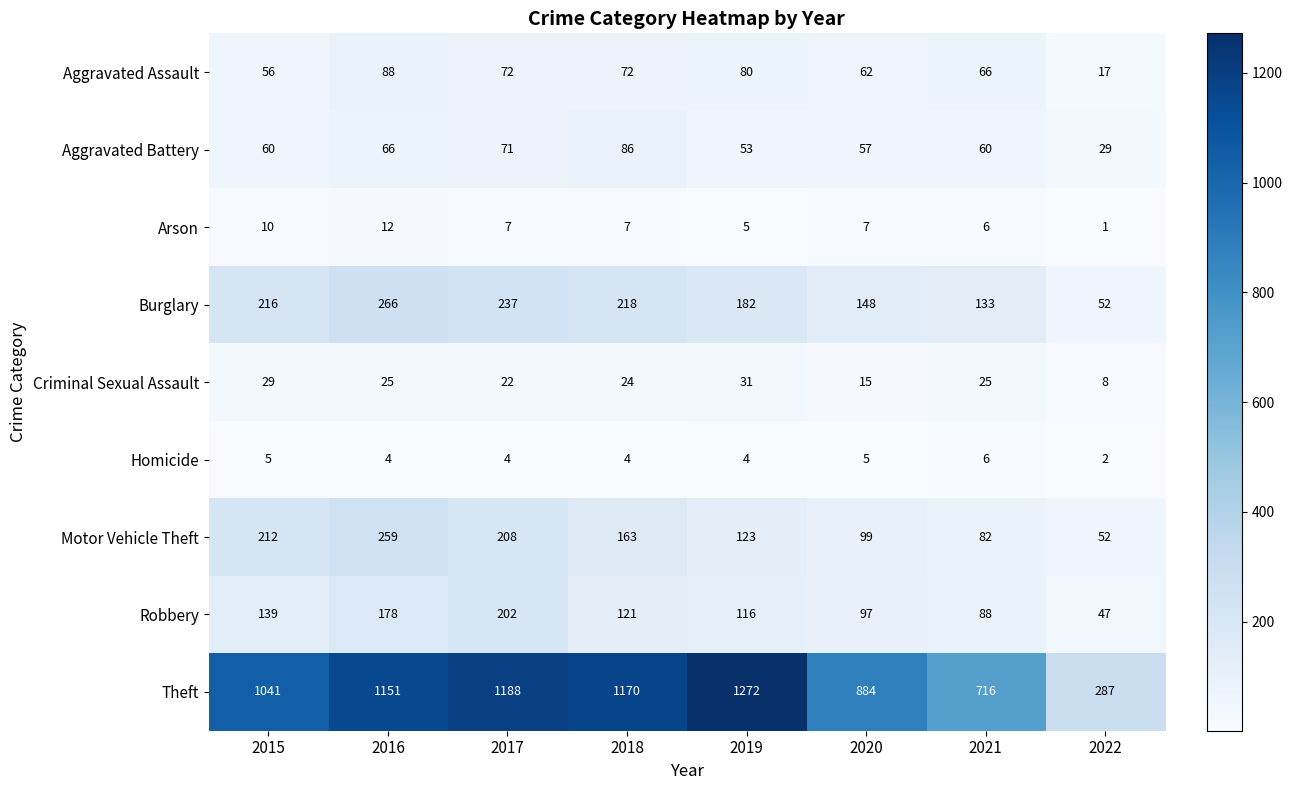

What is the smallest value displayed?

1